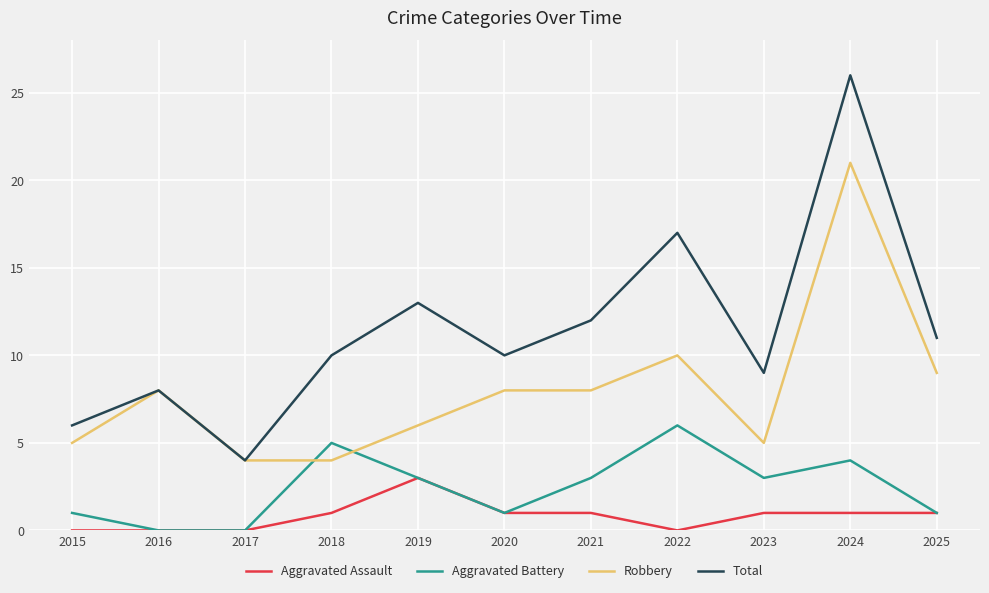

Which category has the highest value in the Total series?

2024